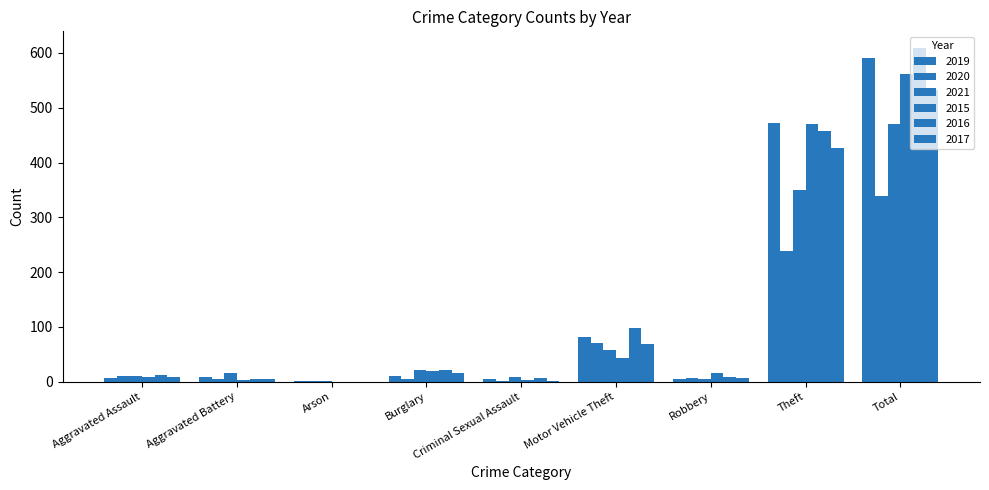

Does the chart contain stacked bars?

No